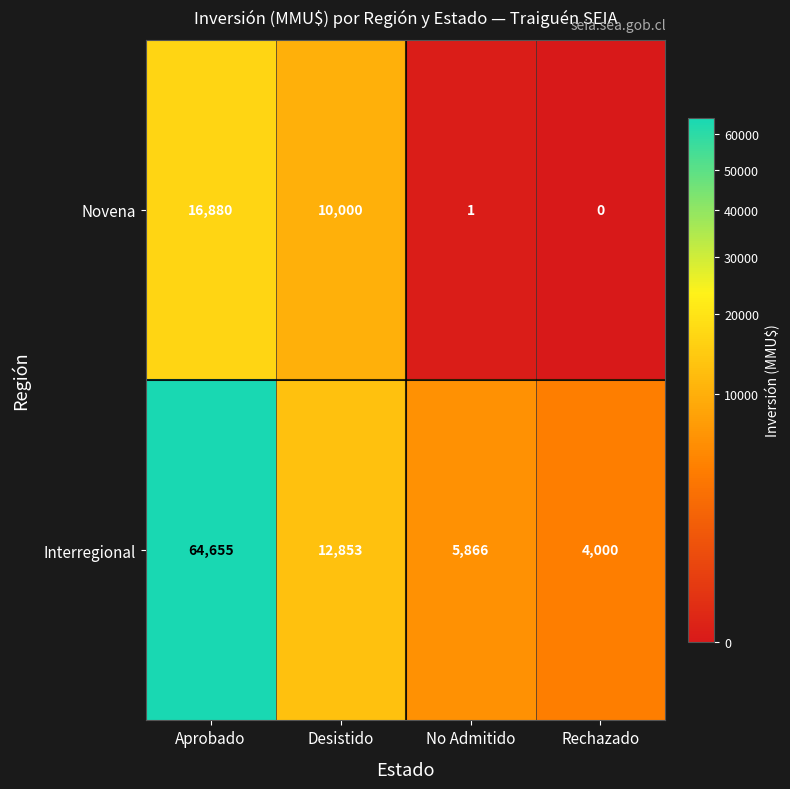

At which category is the sum across all series the highest?

Aprobado